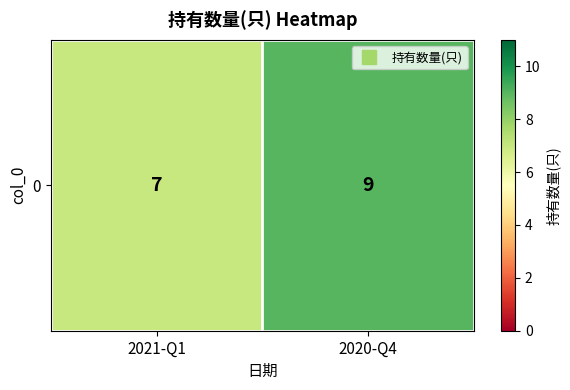

The chart shows a value of 4 at 2020-Q4. True or false?

False